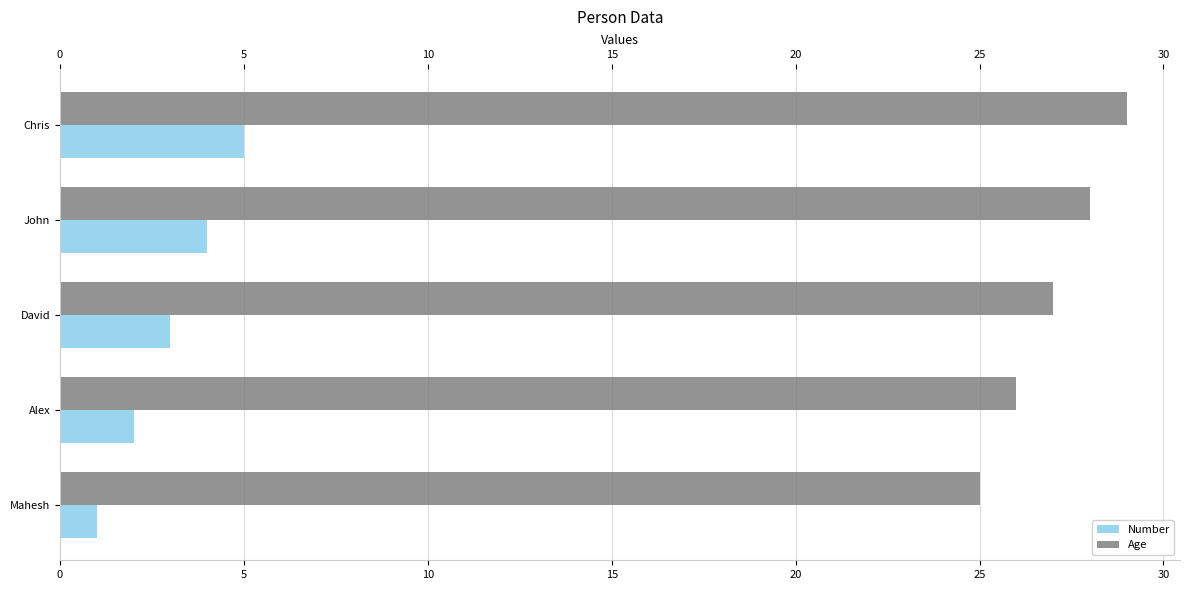

What is the maximum value for Number?

5